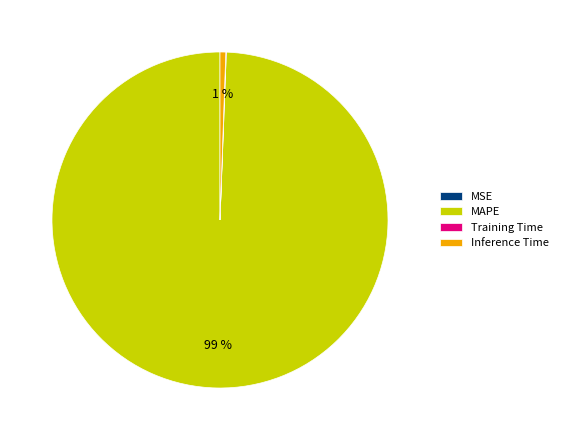

True or false: Inference Time accounts for 1% of the total.

True